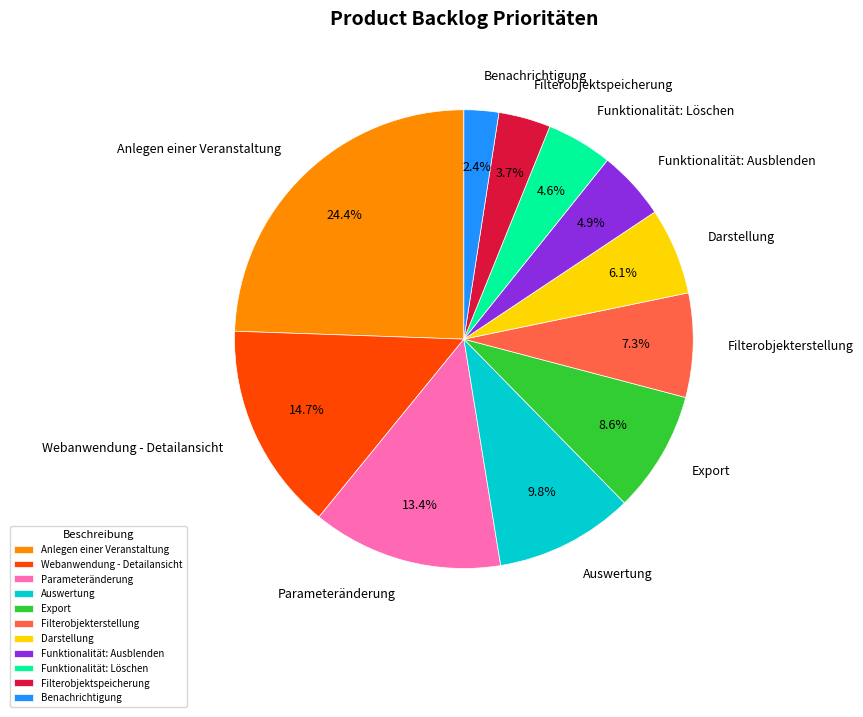

Combined, do Benachrichtigung and Filterobjektspeicherung account for over 50%?

No